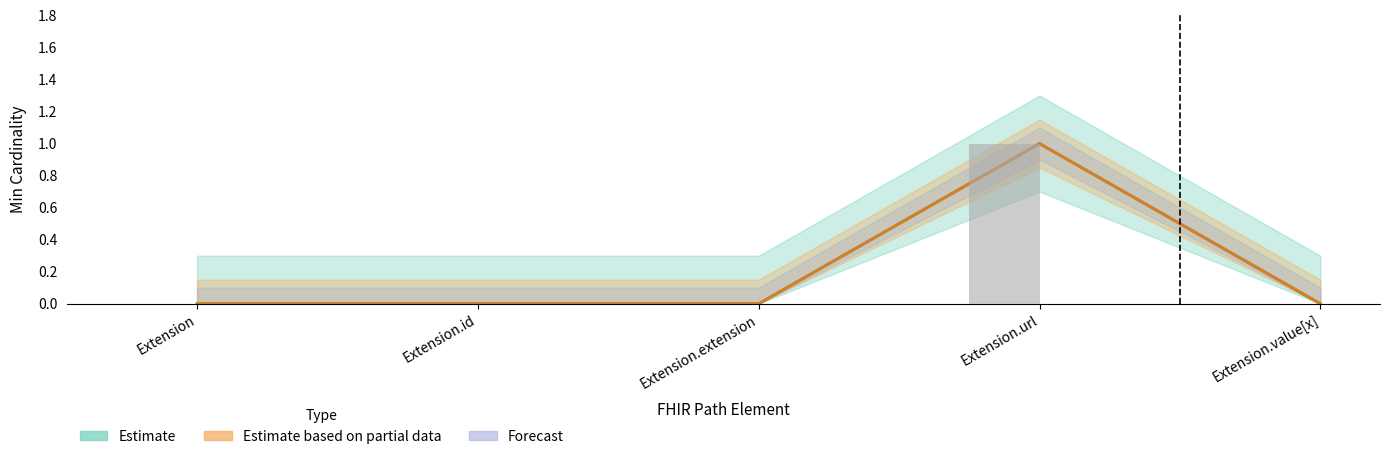

Does the chart contain stacked bars?

No